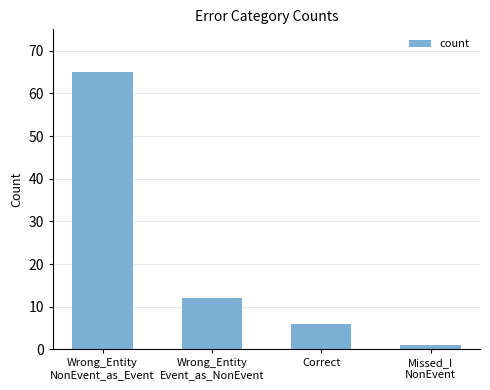

Where does the data first go above 12?

Wrong_Entity
NonEvent_as_Event